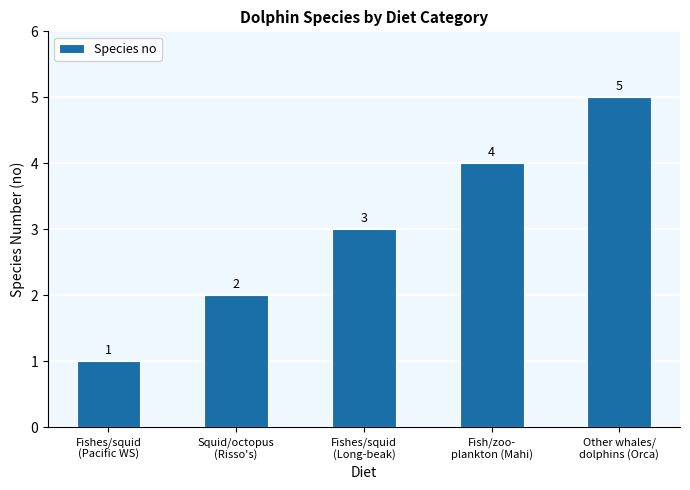

What is the label of the 3rd bar from the right?

Fishes/squid
(Long-beak)